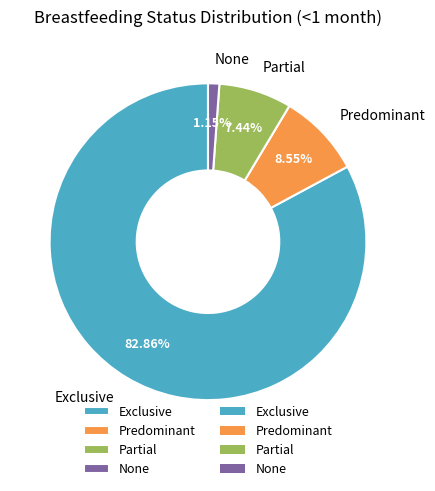

Count the number of slices in the pie.

4